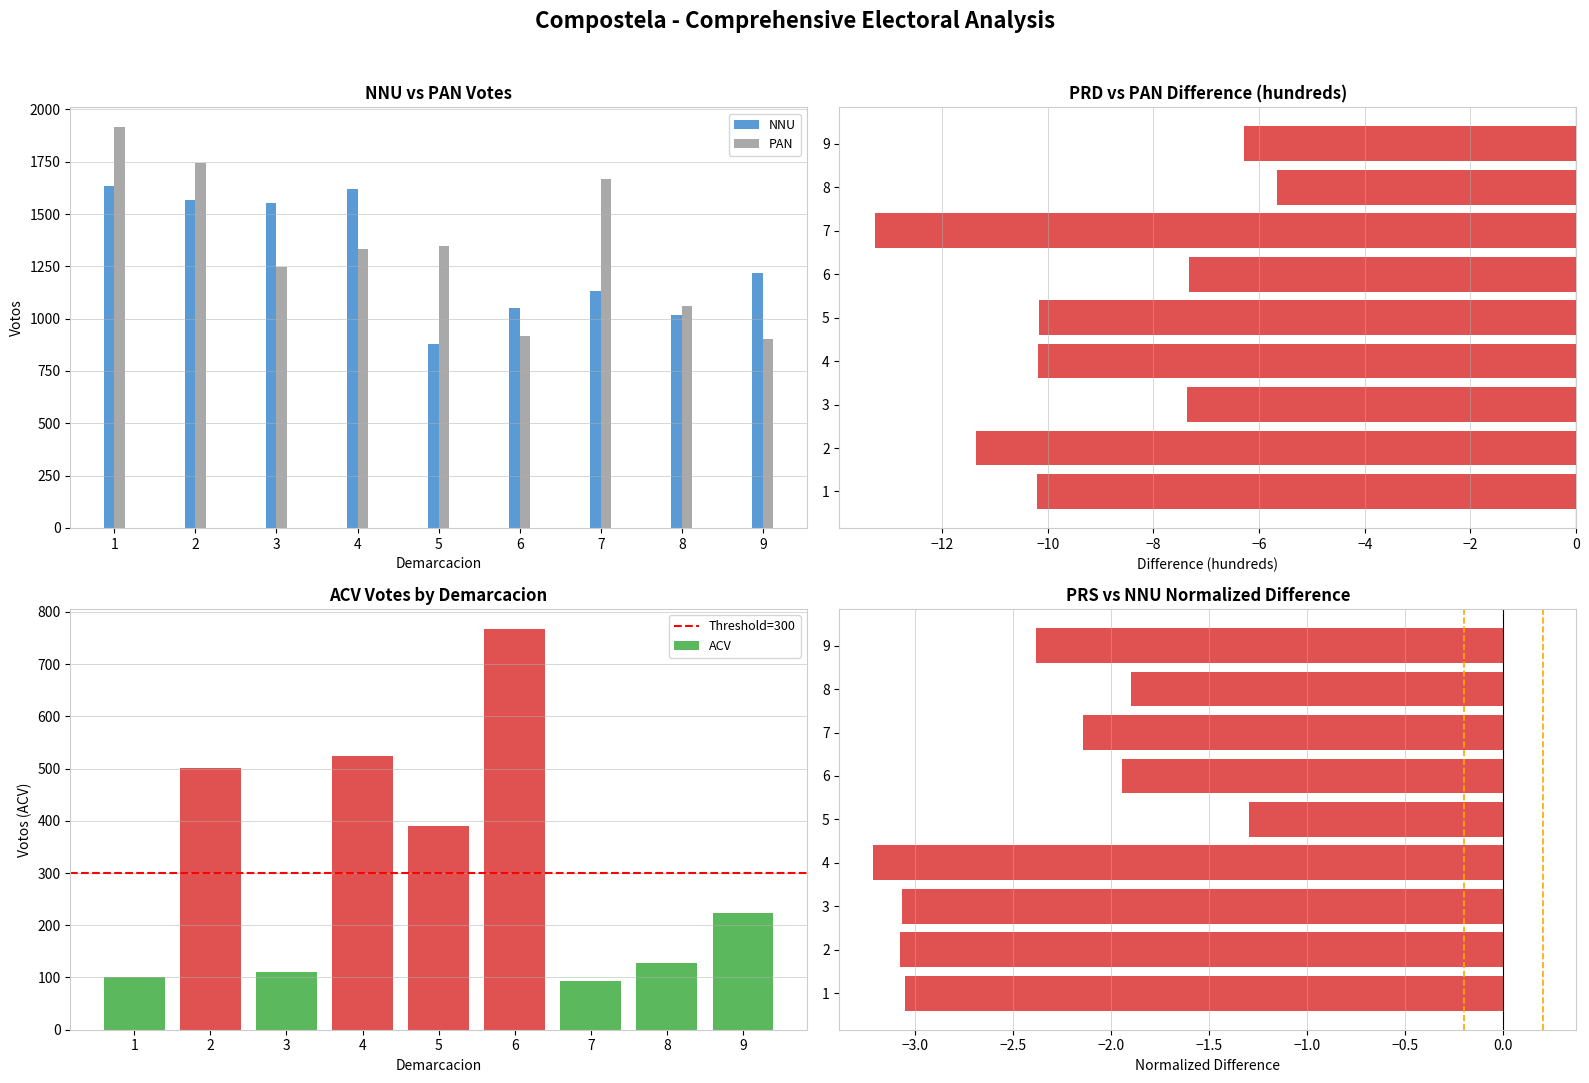

Rank the series at 3 from highest to lowest value.

NNU, PAN, ACV